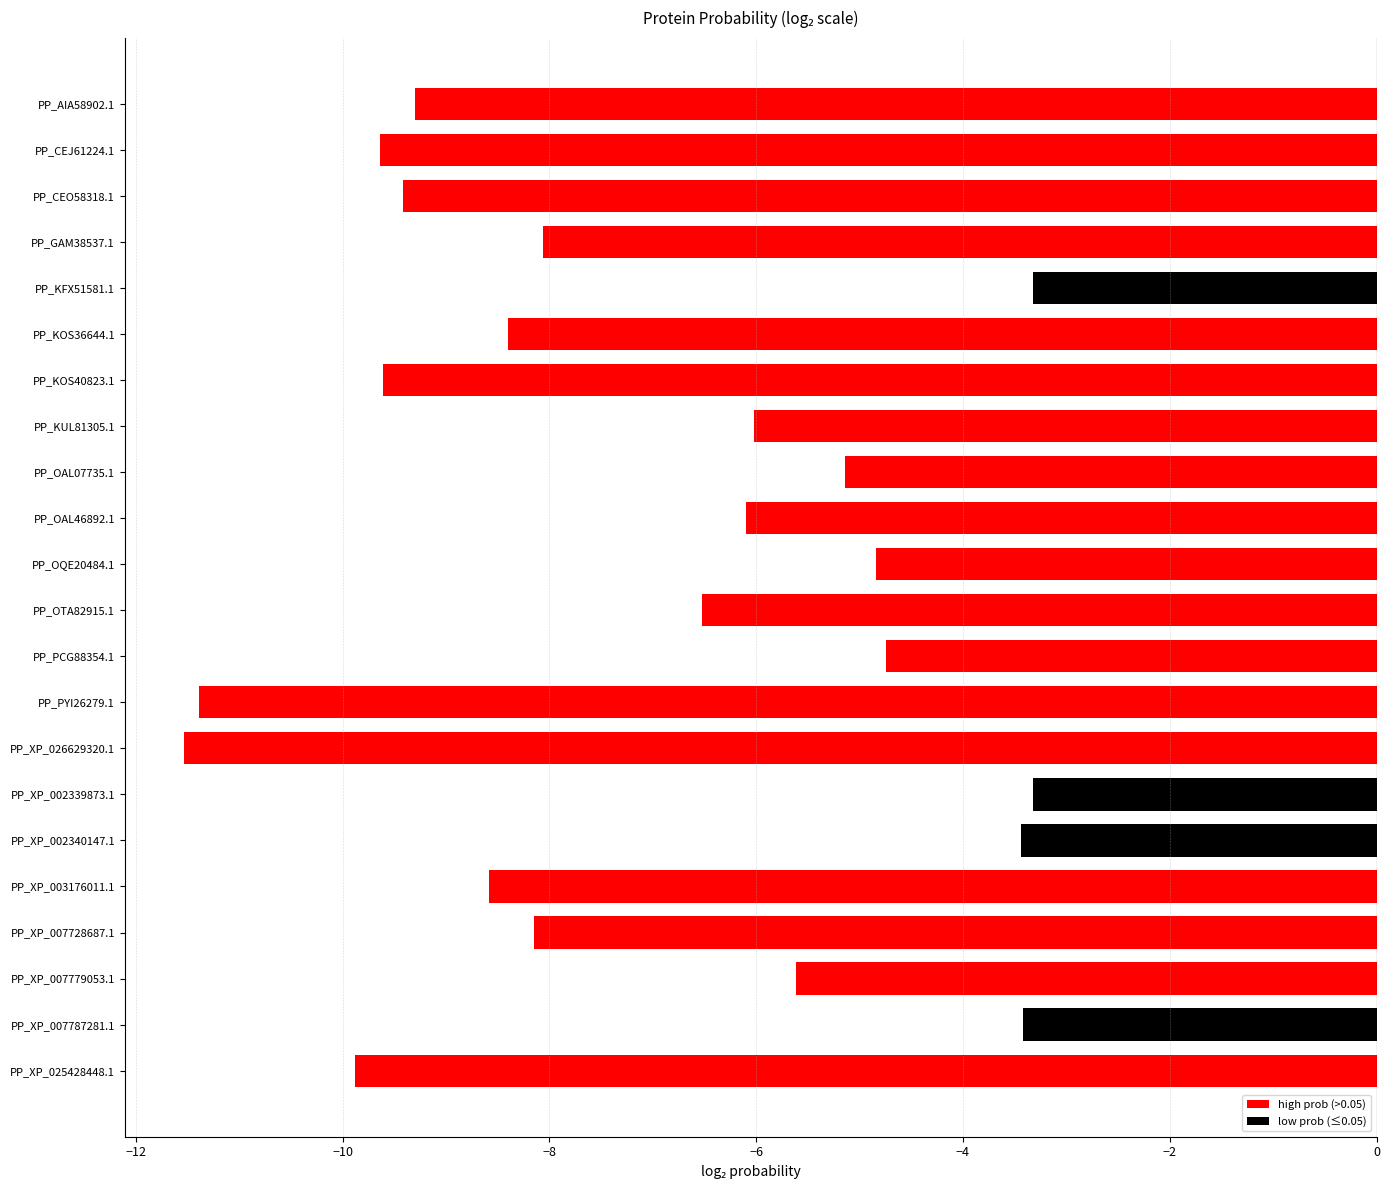

What is the difference between the values at PP_XP_025428448.1 and PP_XP_002339873.1?

6.6